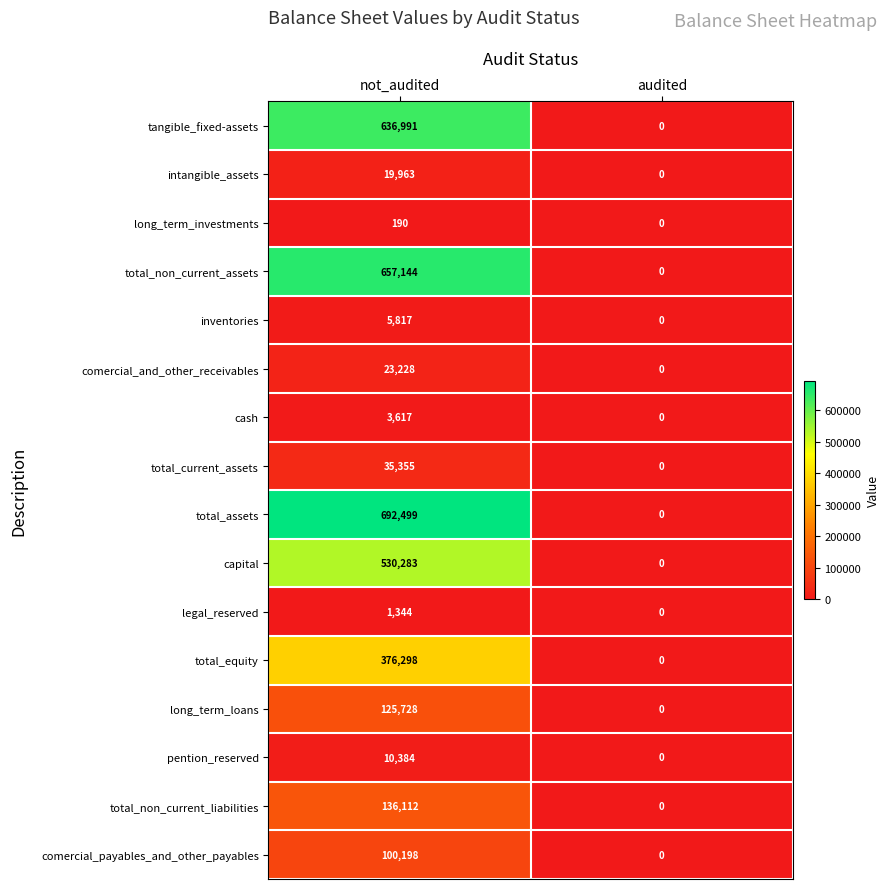

At how many categories does at least one series exceed 229270?

1